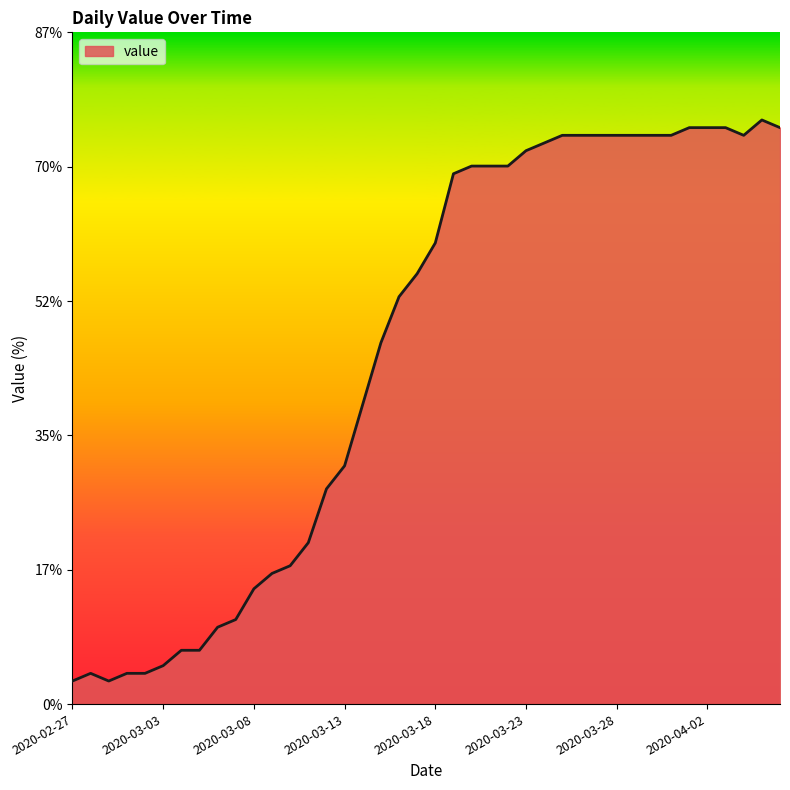

What is the difference between the maximum and minimum values?

73